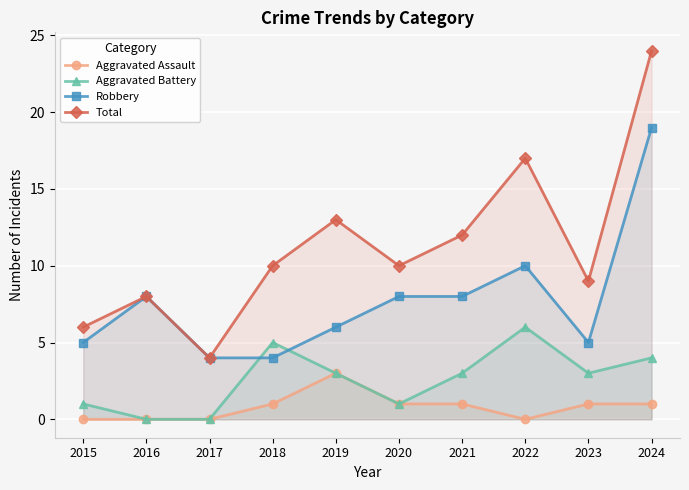

What is the total value across all series at 2024?

48